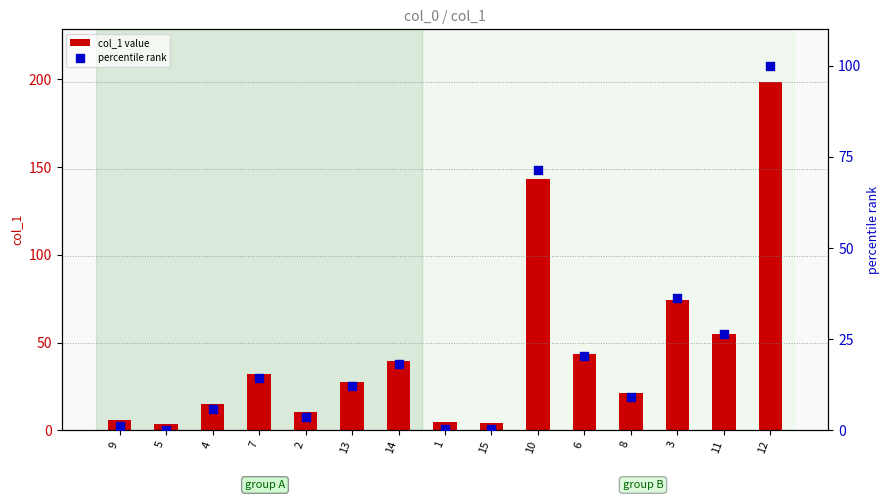

Which series reaches the maximum Y coordinate?

col_1 value